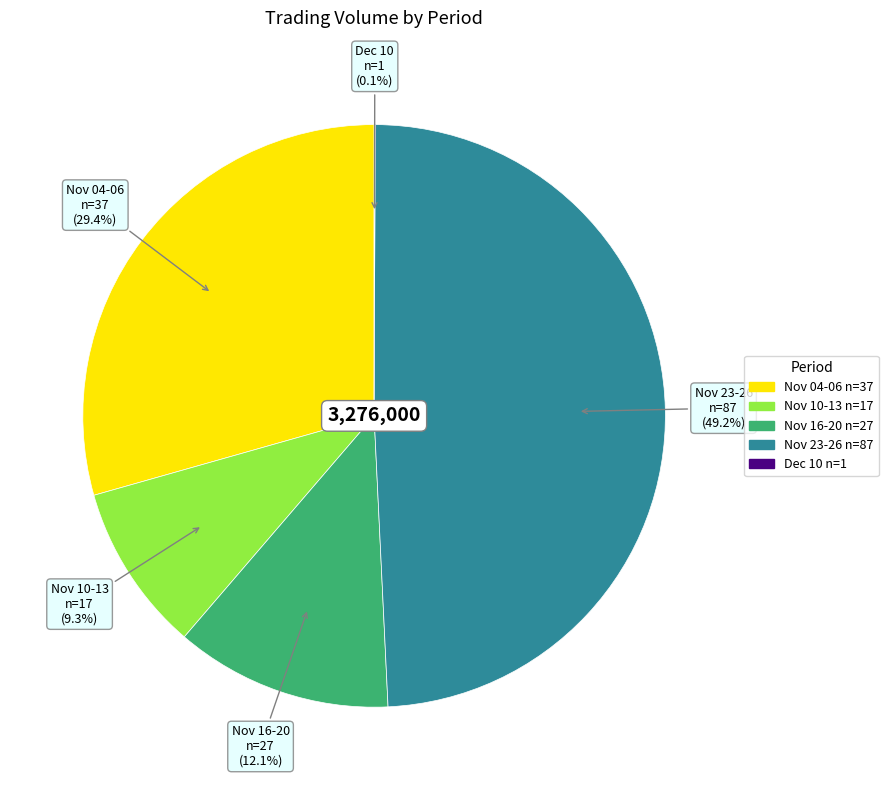

Is there any slice that represents more than half of the pie?

No